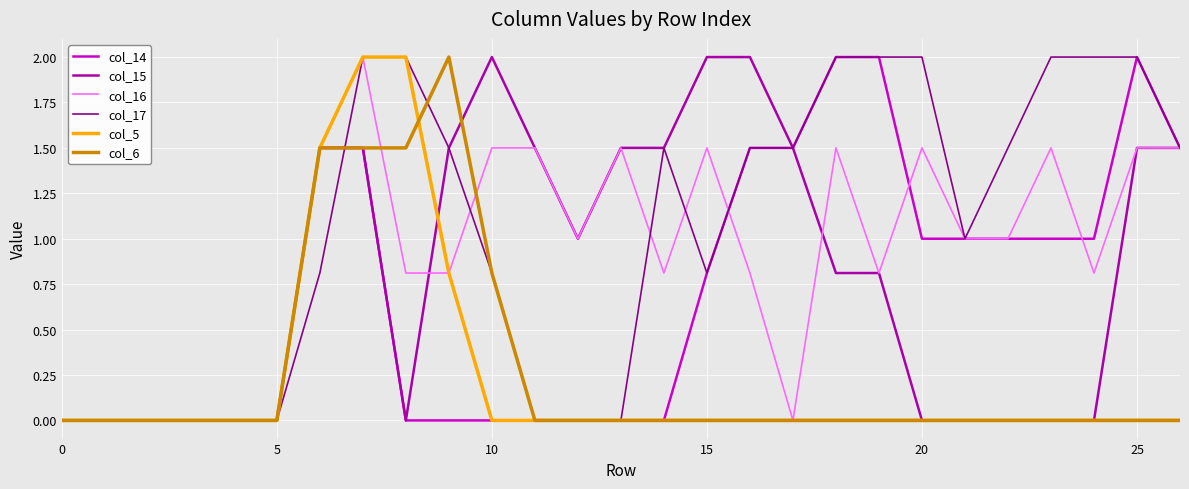

What is the highest value of the col_17 series?

2.0